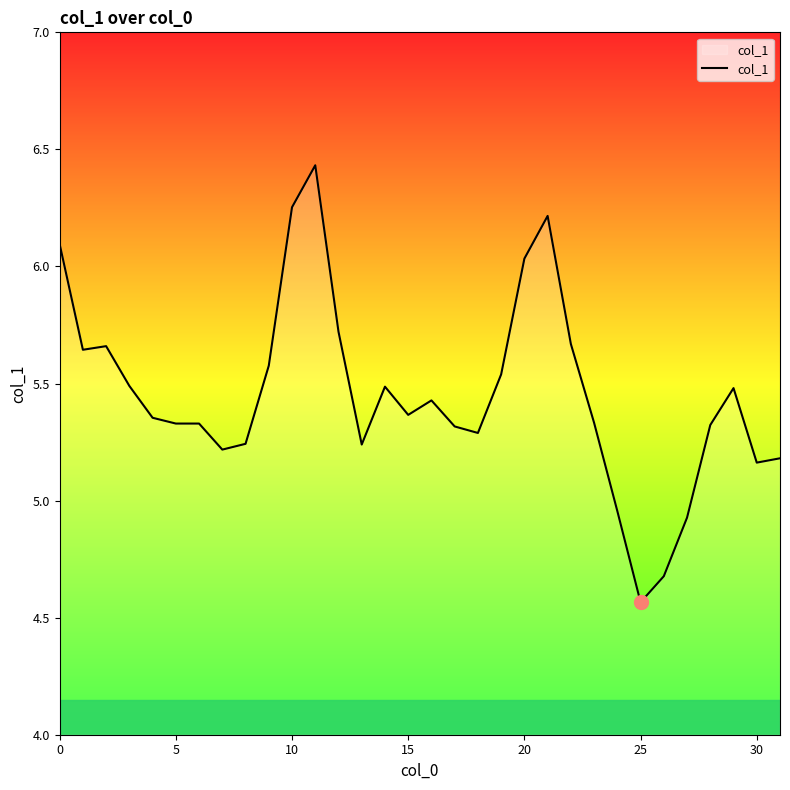

What is the difference between the maximum and minimum values?

1.9